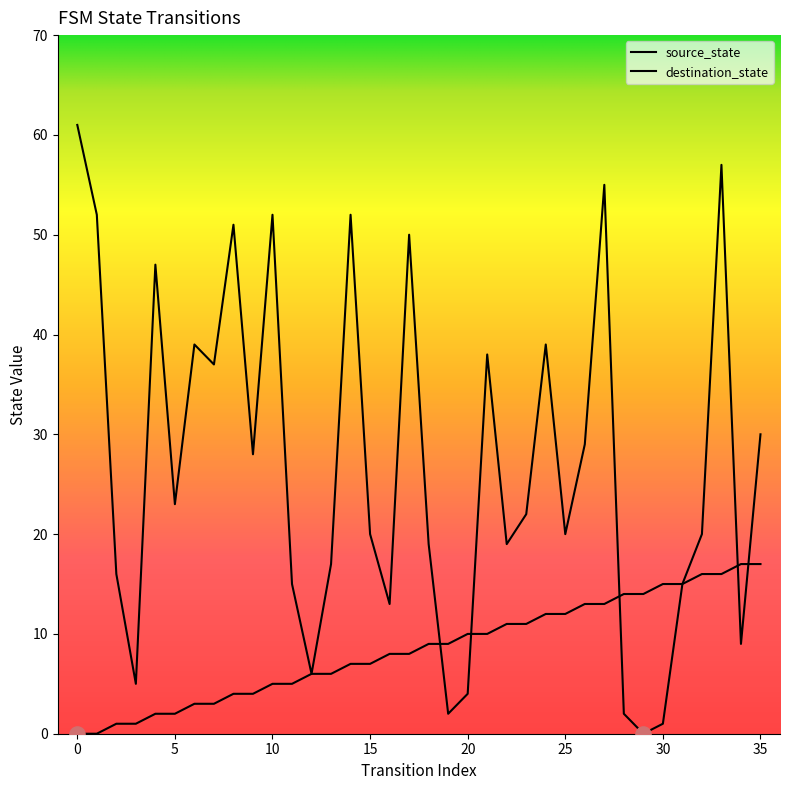

Which series contains the highest Y value?

destination_state